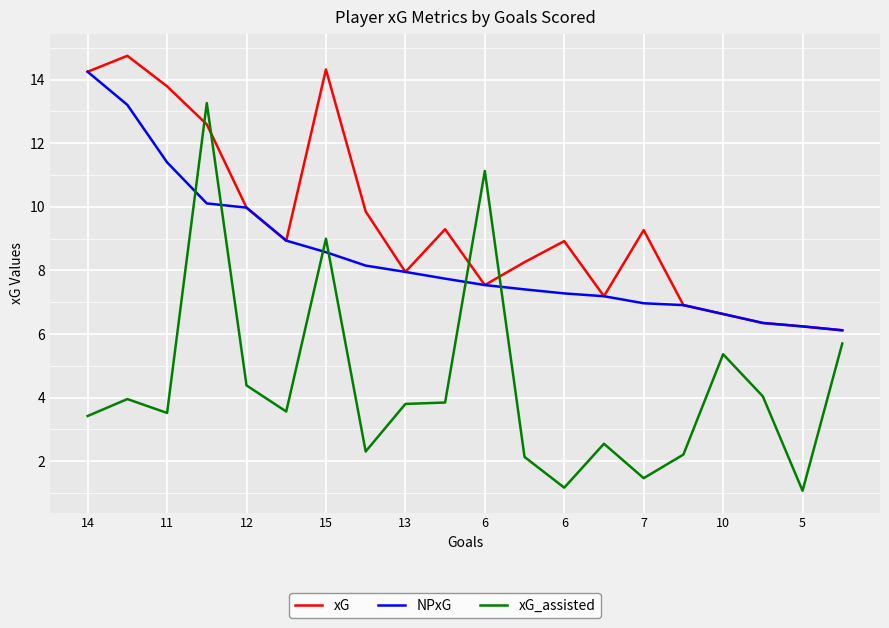

List the series in order of their peak value, highest first.

xG, NPxG, xG_assisted